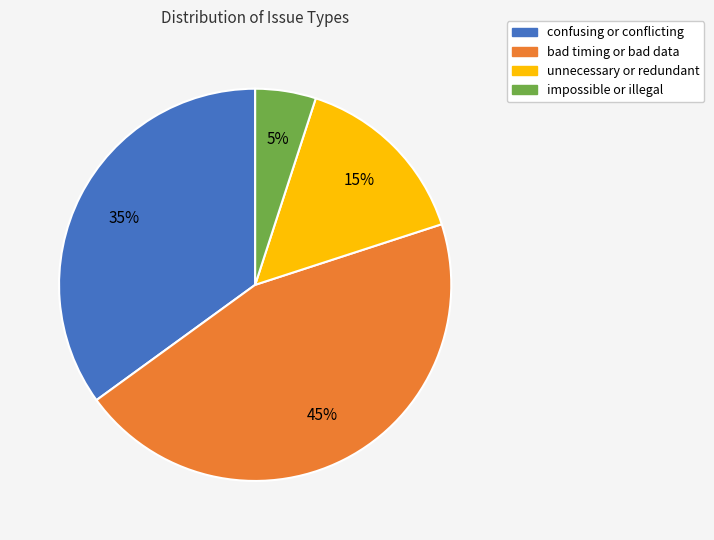

Rank the categories by value from highest to lowest.

bad timing or bad data, confusing or conflicting, unnecessary or redundant, impossible or illegal